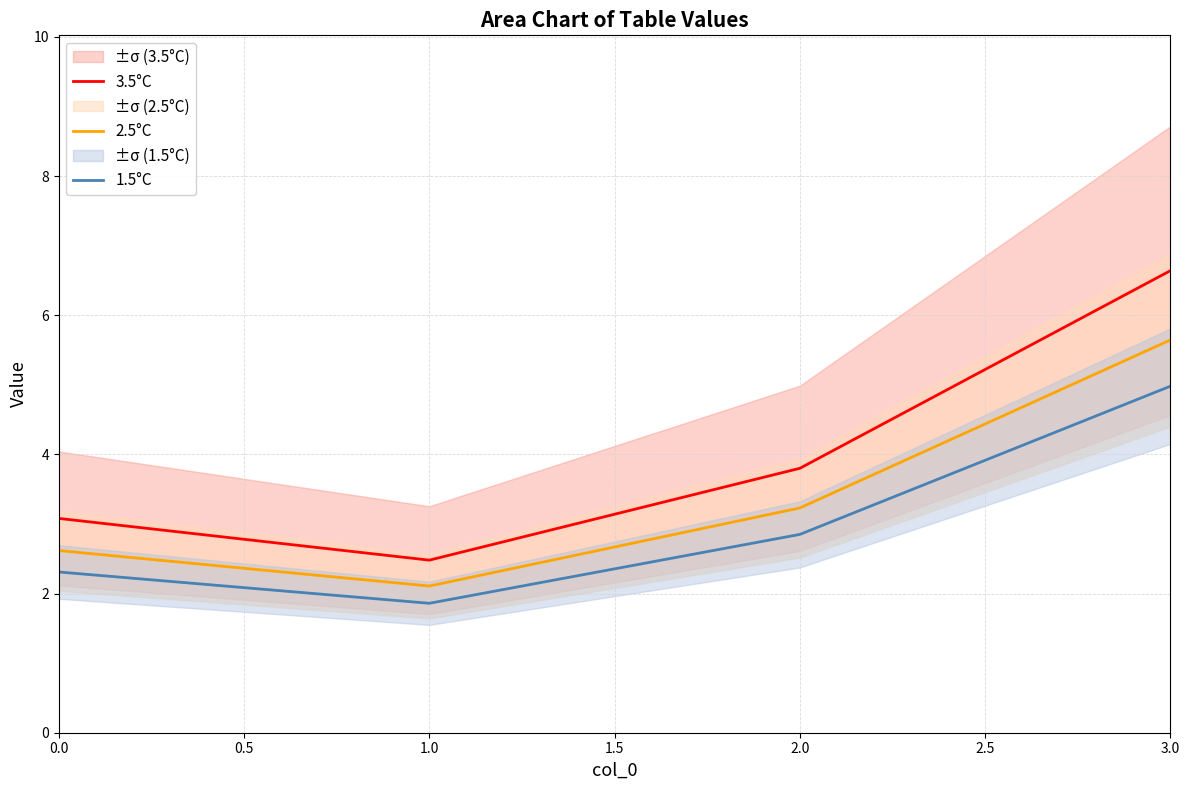

What is the sum of all 1.5°C values?

12.0